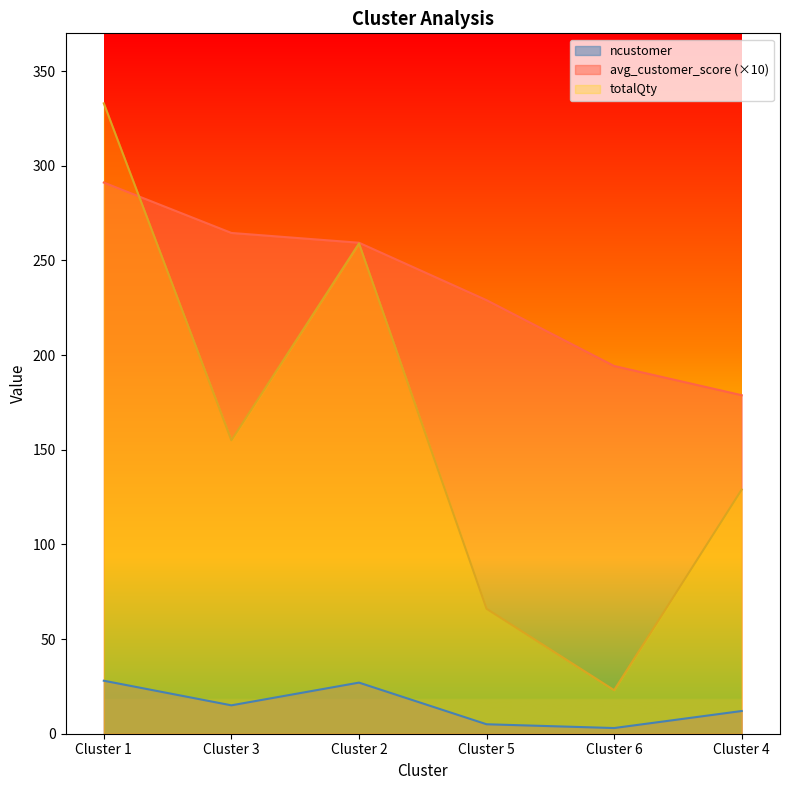

Count the totalQty values in the range 66 to 259.

4